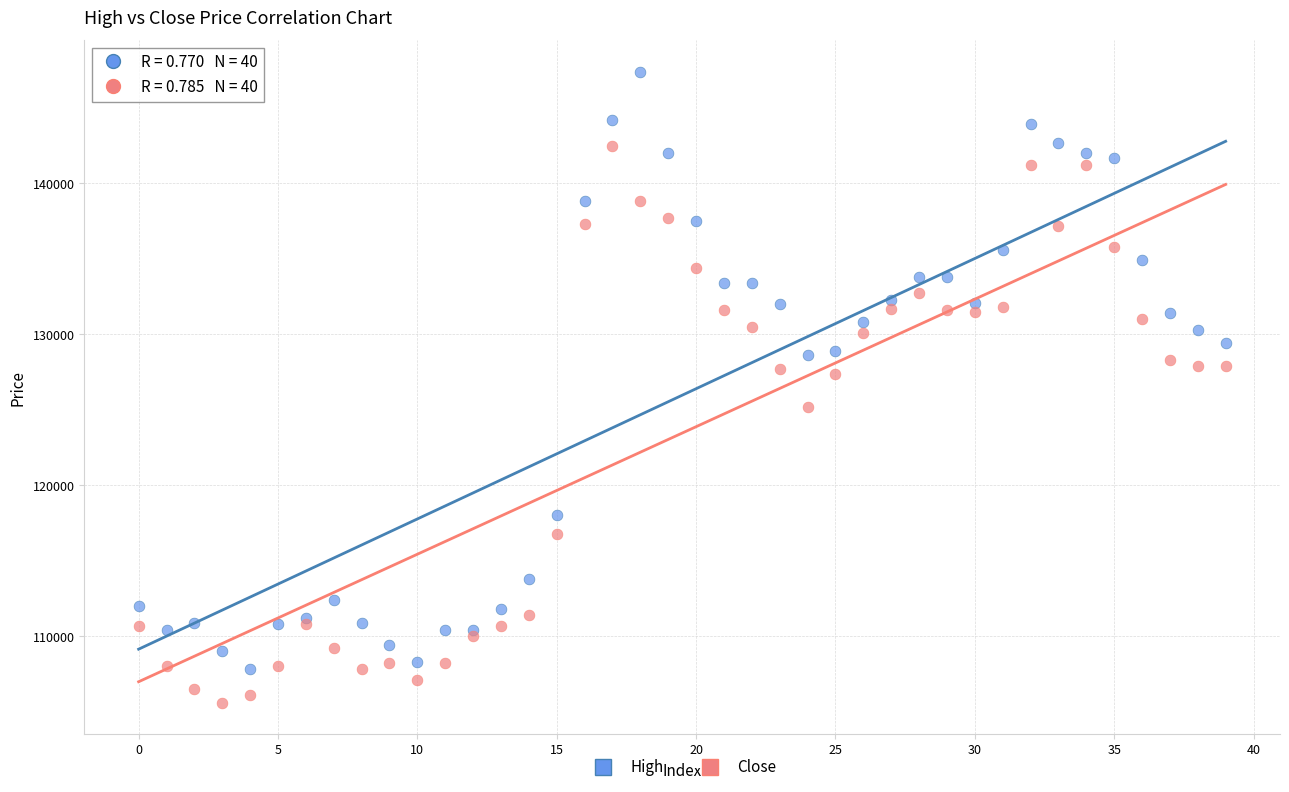

Which series has the widest spread of Y values?

High